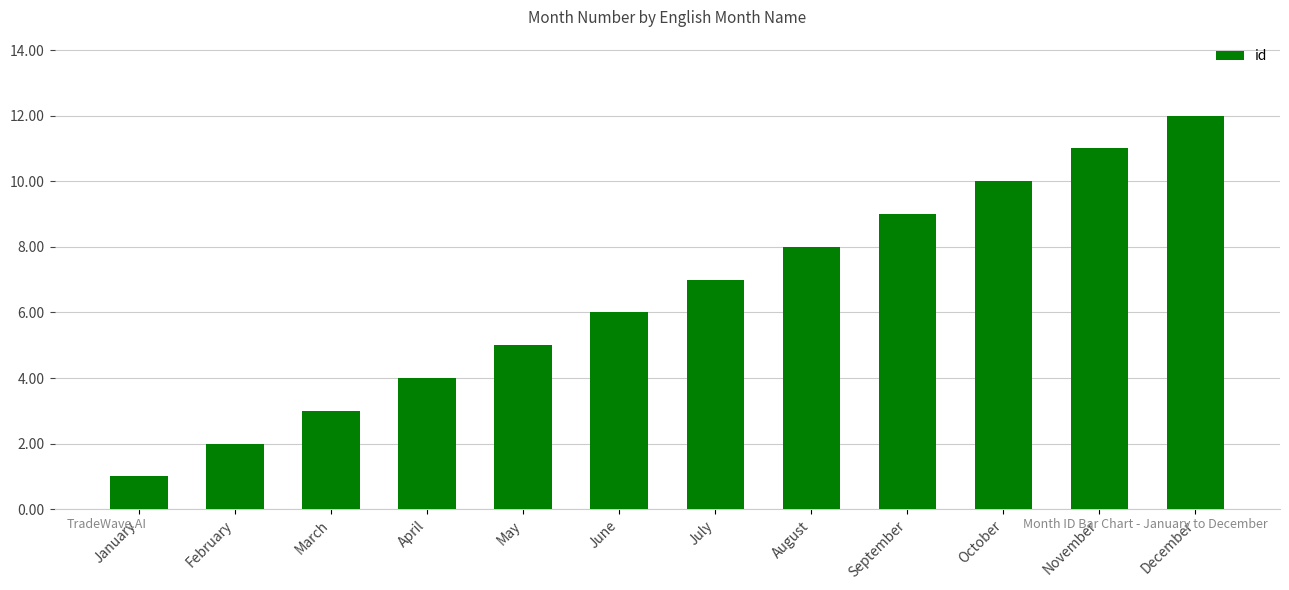

Are the bars horizontal?

No